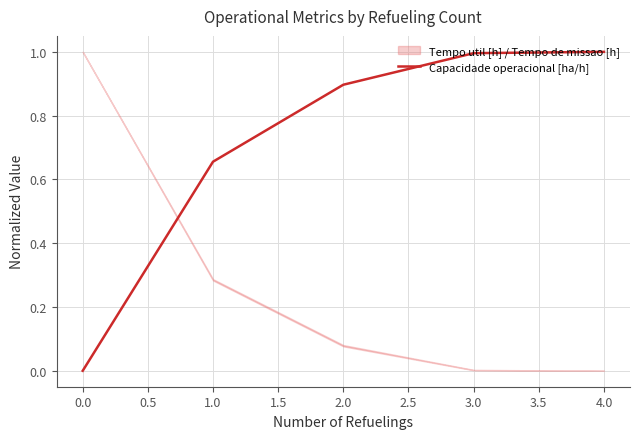

What value does the Capacidade operacional [ha/h] series have at 3.0?

1.0